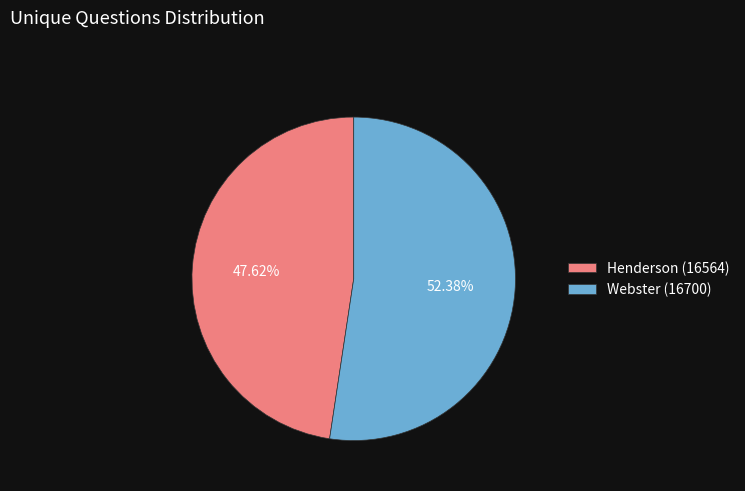

Is it true that Webster (16700) is 52% of the pie?

True